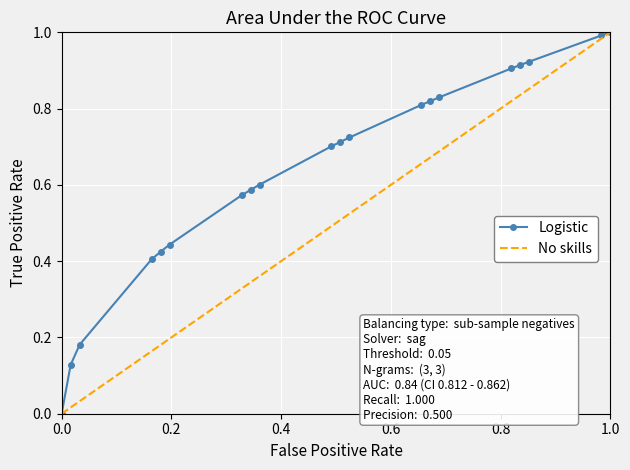

List the series in order of their overall mean, highest first.

Logistic, No skills